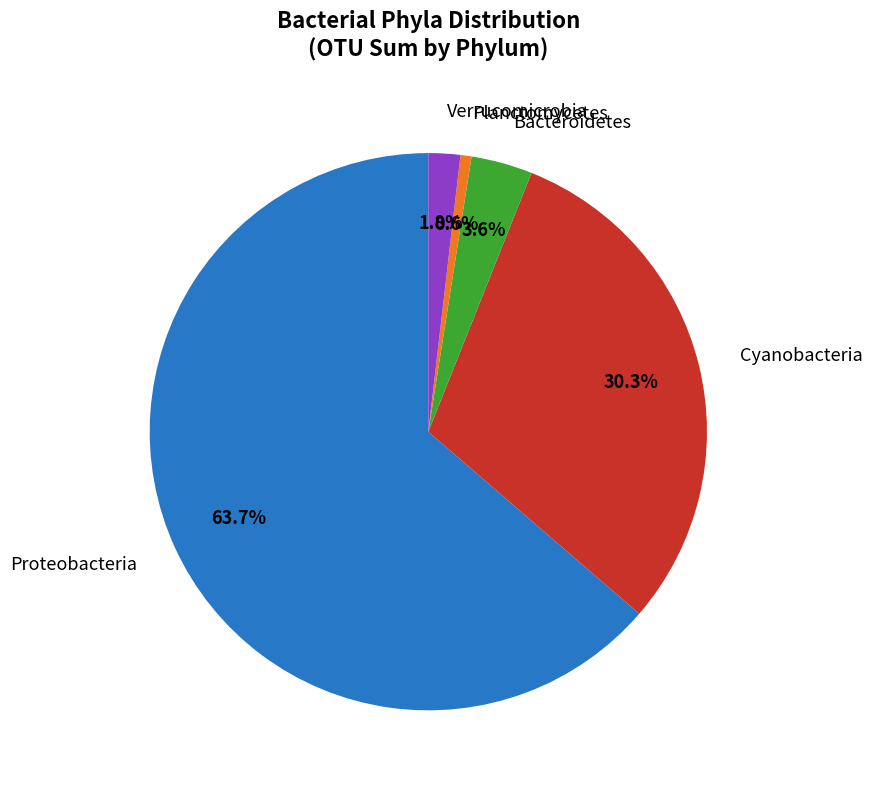

Count the number of slices in the pie.

5